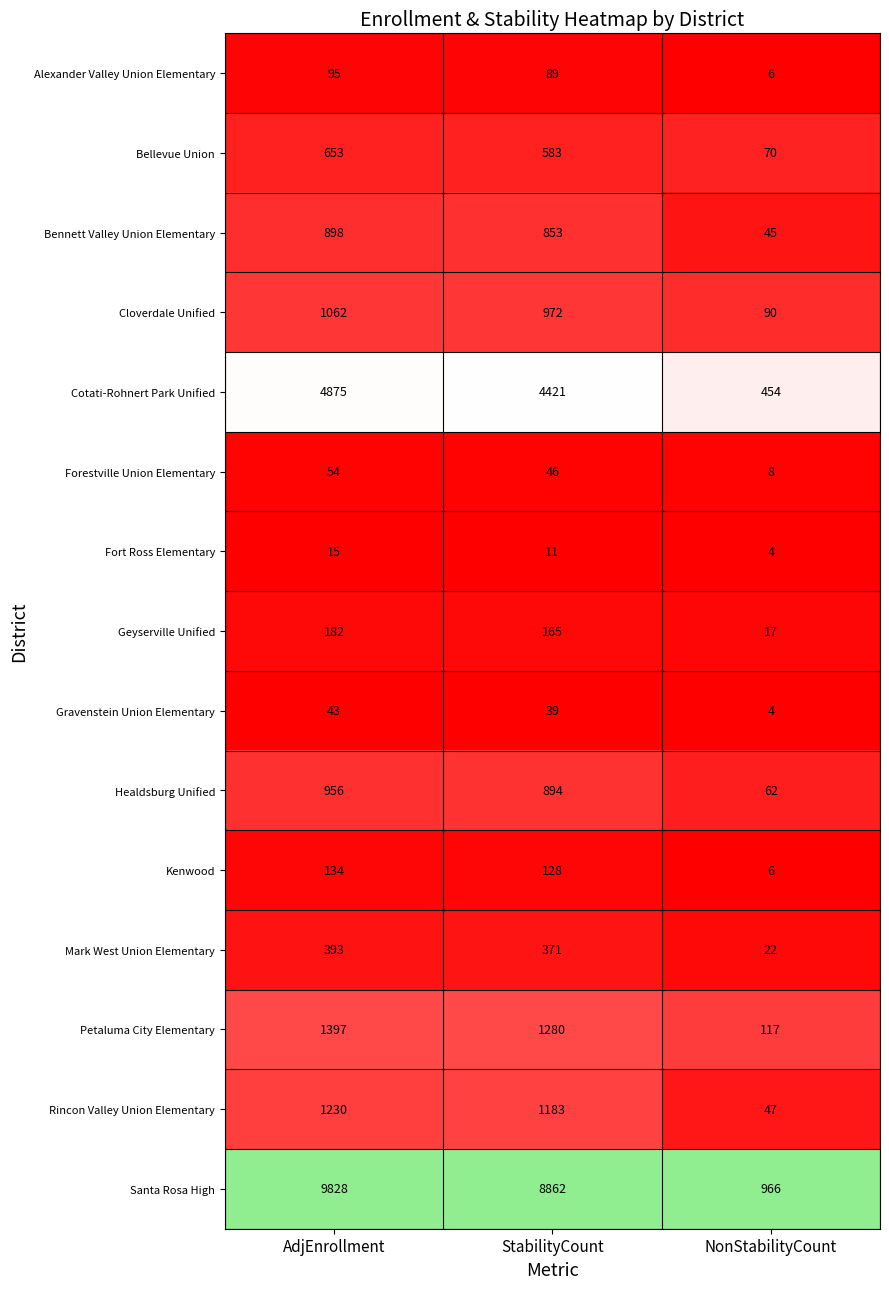

Which series has the largest total across all categories?

Santa Rosa High